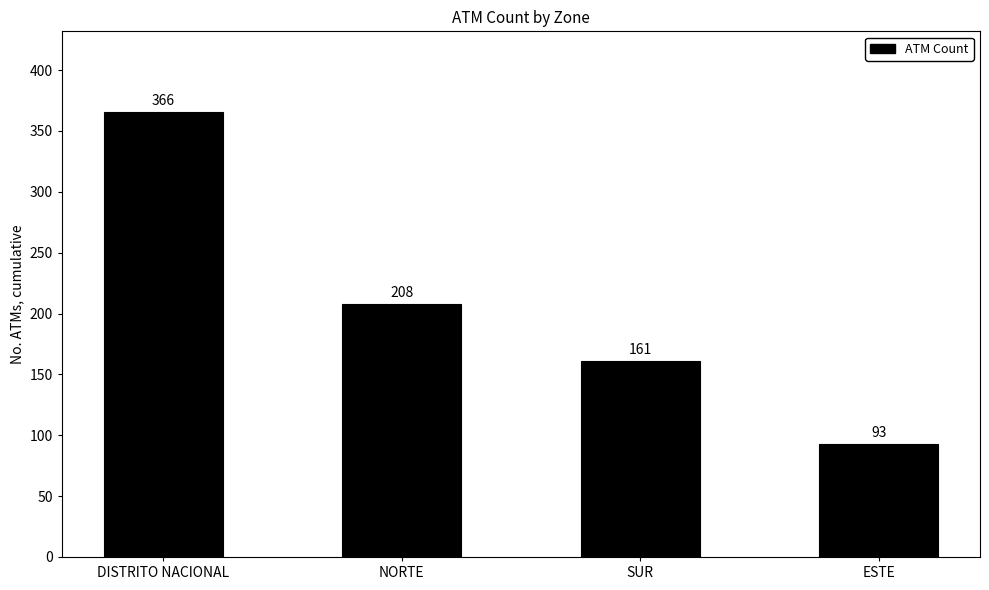

Is it true that the value at ESTE is 128?

False